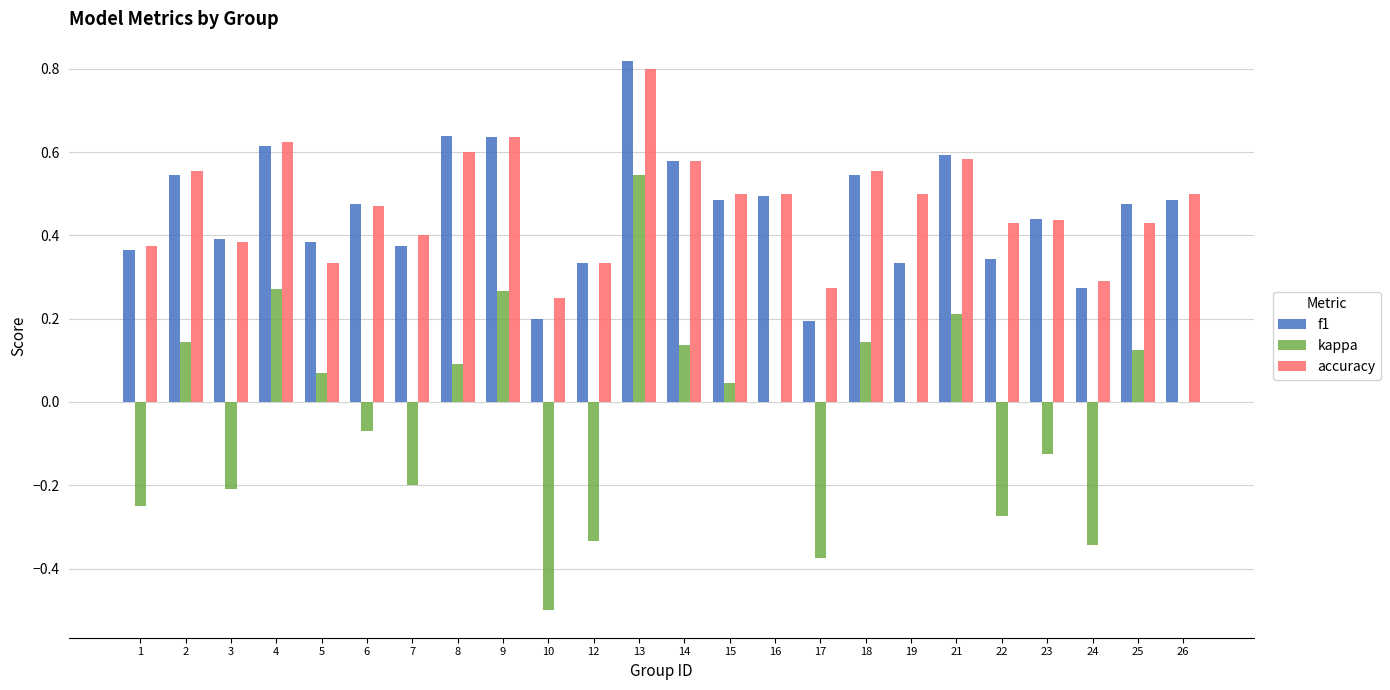

Which series changed the most between 1 and 8?

kappa